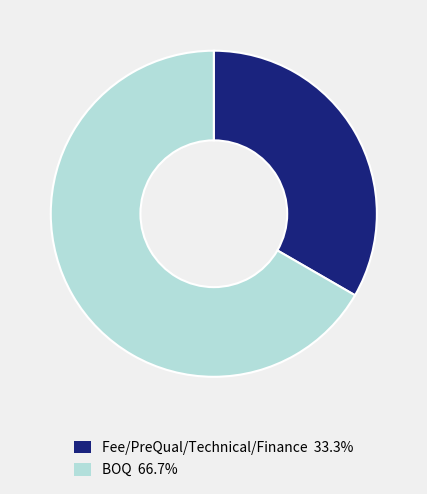

Is the sum of BOQ 66.7% and Fee/PreQual/Technical/Finance 33.3% greater than half?

Yes